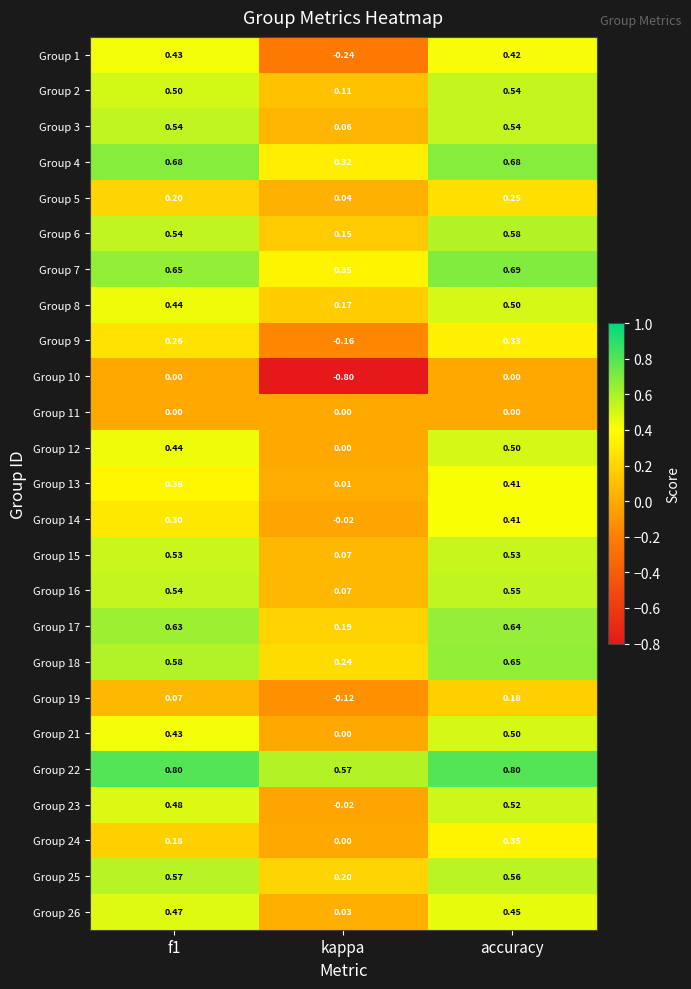

Which category has the lowest value across all series?

kappa